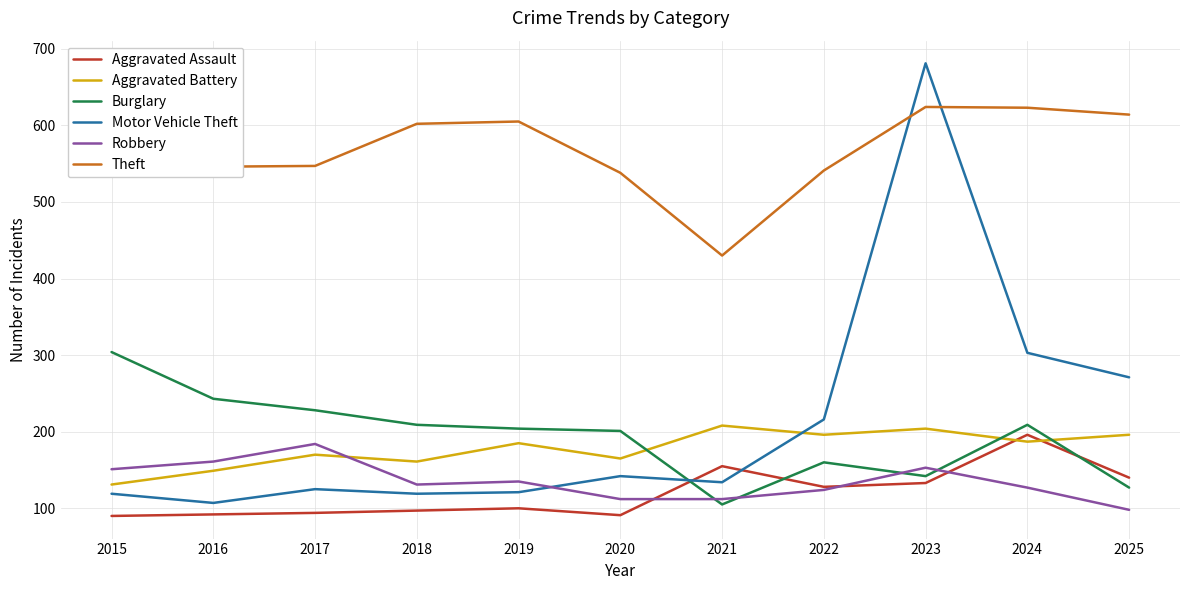

Does the chart display data point markers on the line(s)?

No